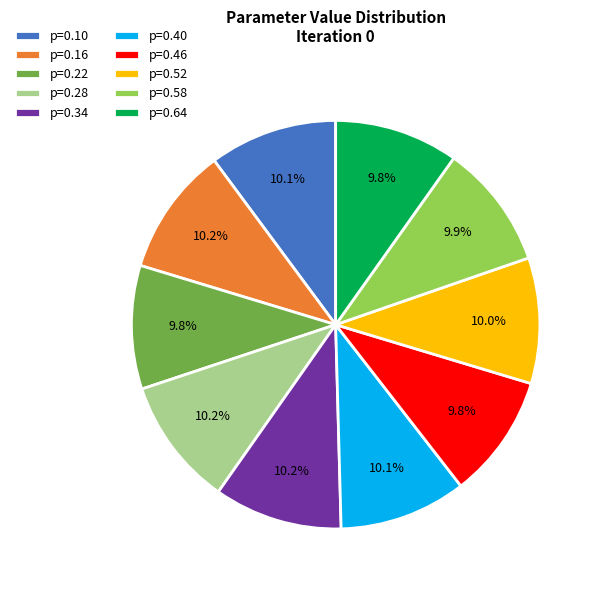

To the nearest percent, what is the difference between the largest and smallest slice percentages?

0%